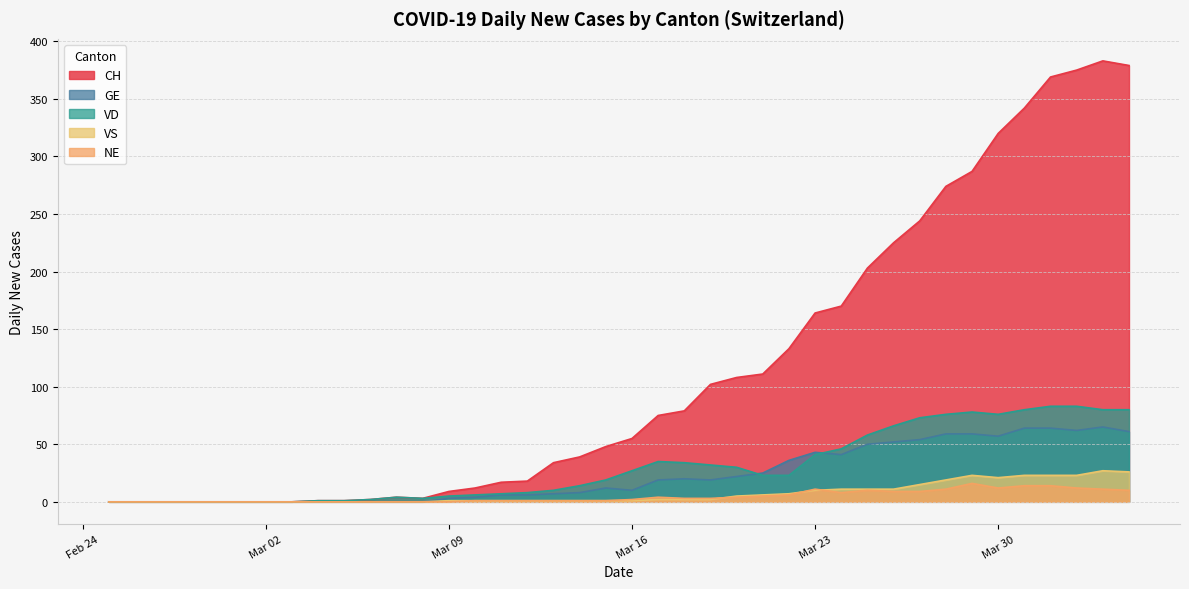

Which series has the largest total across all categories?

CH